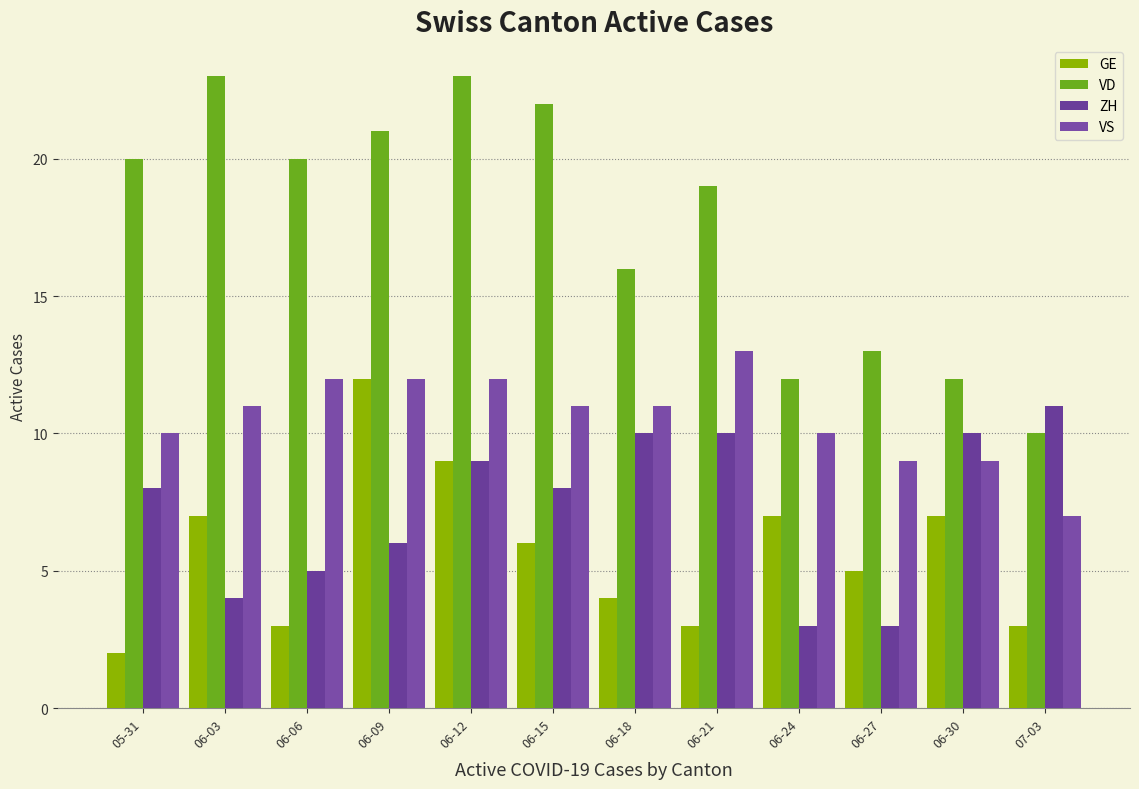

Reading left to right, what are all the values shown in this chart?

GE: 05-31=2	06-03=7	06-06=3	06-09=12	06-12=9	06-15=6	06-18=4	06-21=3	06-24=7	06-27=5	06-30=7	07-03=3
VD: 05-31=20	06-03=23	06-06=20	06-09=21	06-12=23	06-15=22	06-18=16	06-21=19	06-24=12	06-27=13	06-30=12	07-03=10
ZH: 05-31=8	06-03=4	06-06=5	06-09=6	06-12=9	06-15=8	06-18=10	06-21=10	06-24=3	06-27=3	06-30=10	07-03=11
VS: 05-31=10	06-03=11	06-06=12	06-09=12	06-12=12	06-15=11	06-18=11	06-21=13	06-24=10	06-27=9	06-30=9	07-03=7